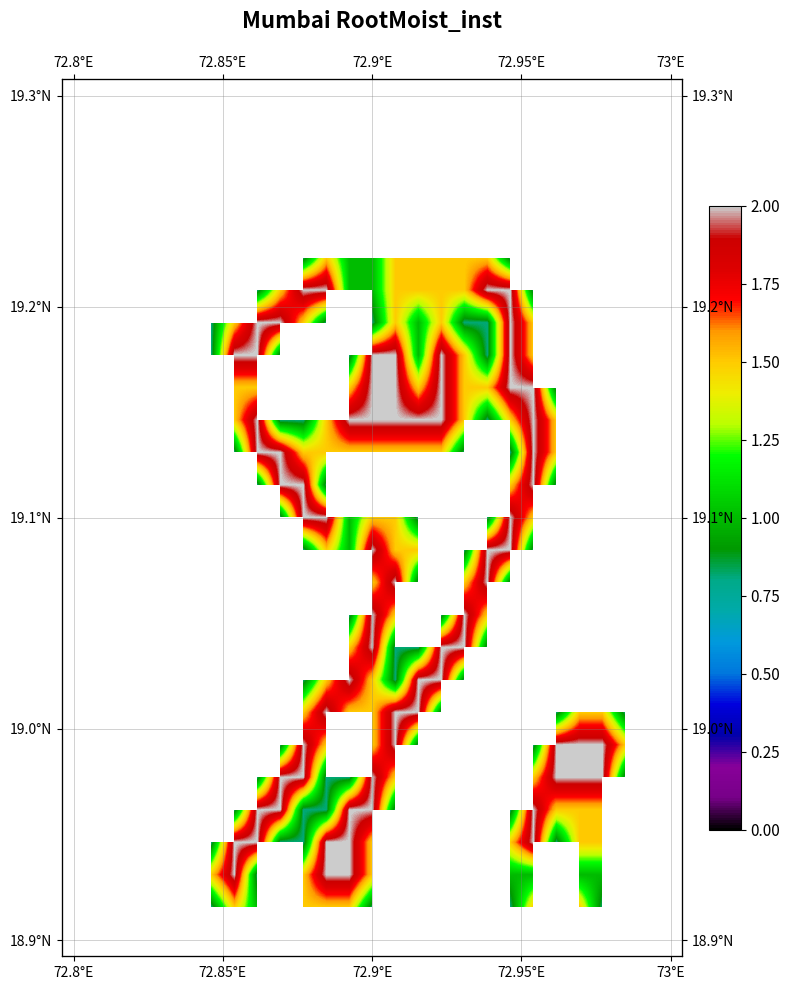

How many series are shown in this chart?

27